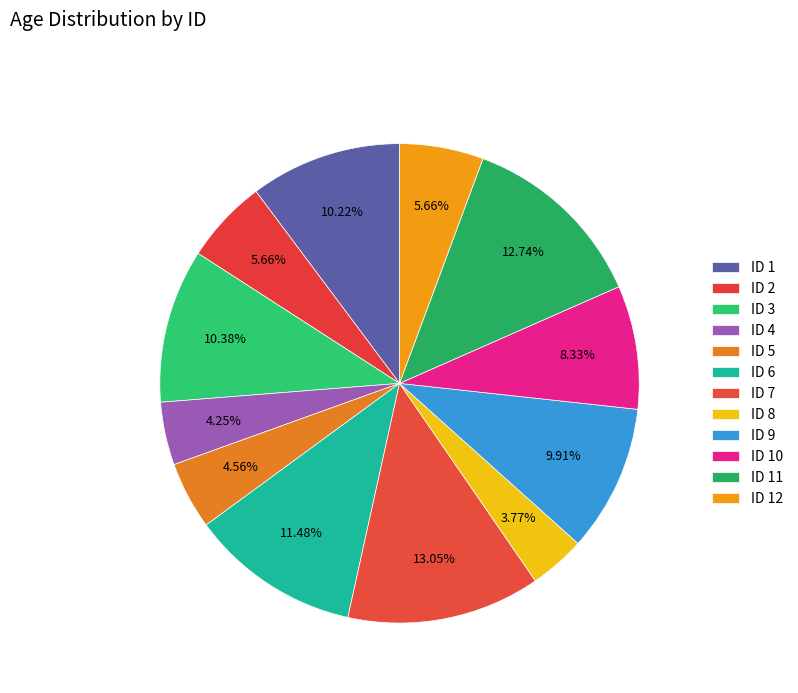

Approximately how many times larger is the value at ID 7 compared to ID 8?

3.5